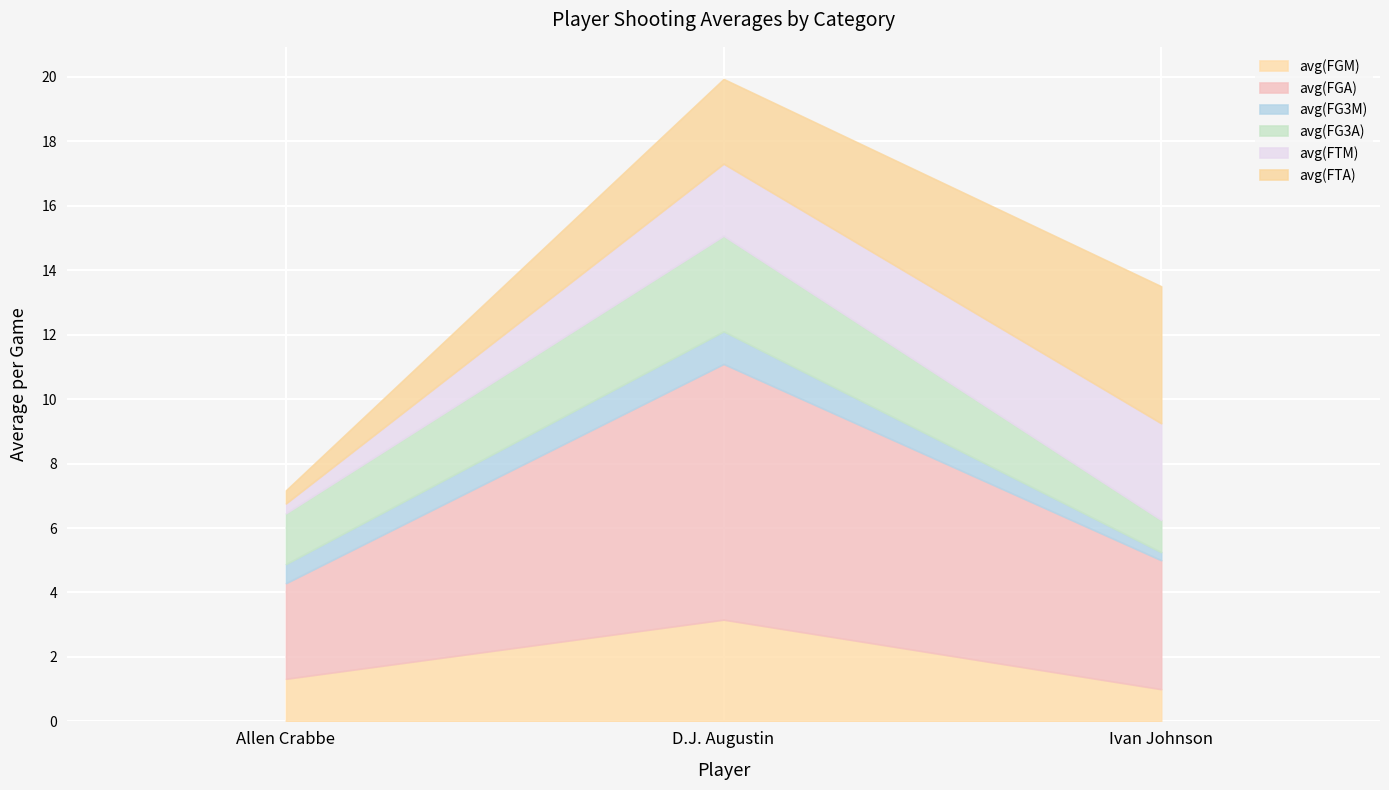

Where is avg(FGM) nearest to the value 2?

Allen Crabbe